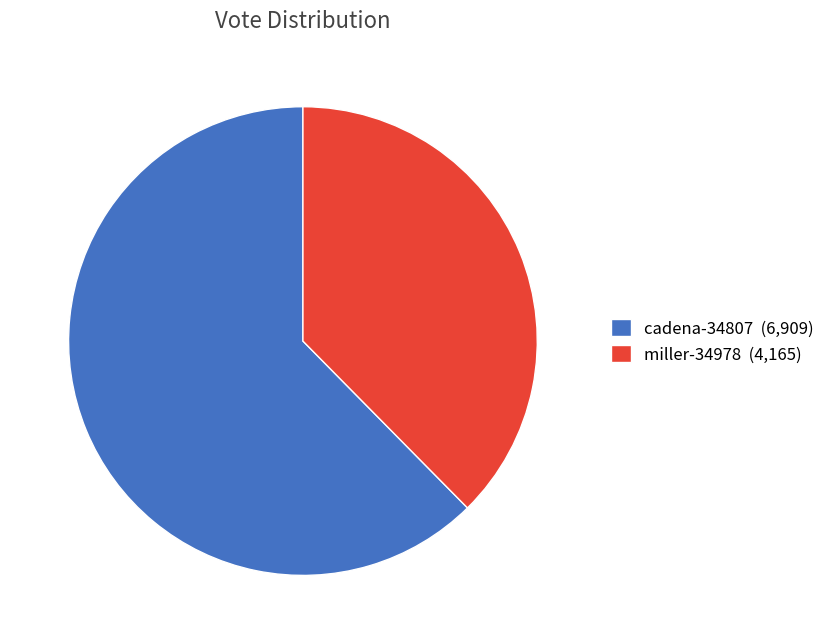

Between miller-34978 and cadena-34807, which is larger?

cadena-34807